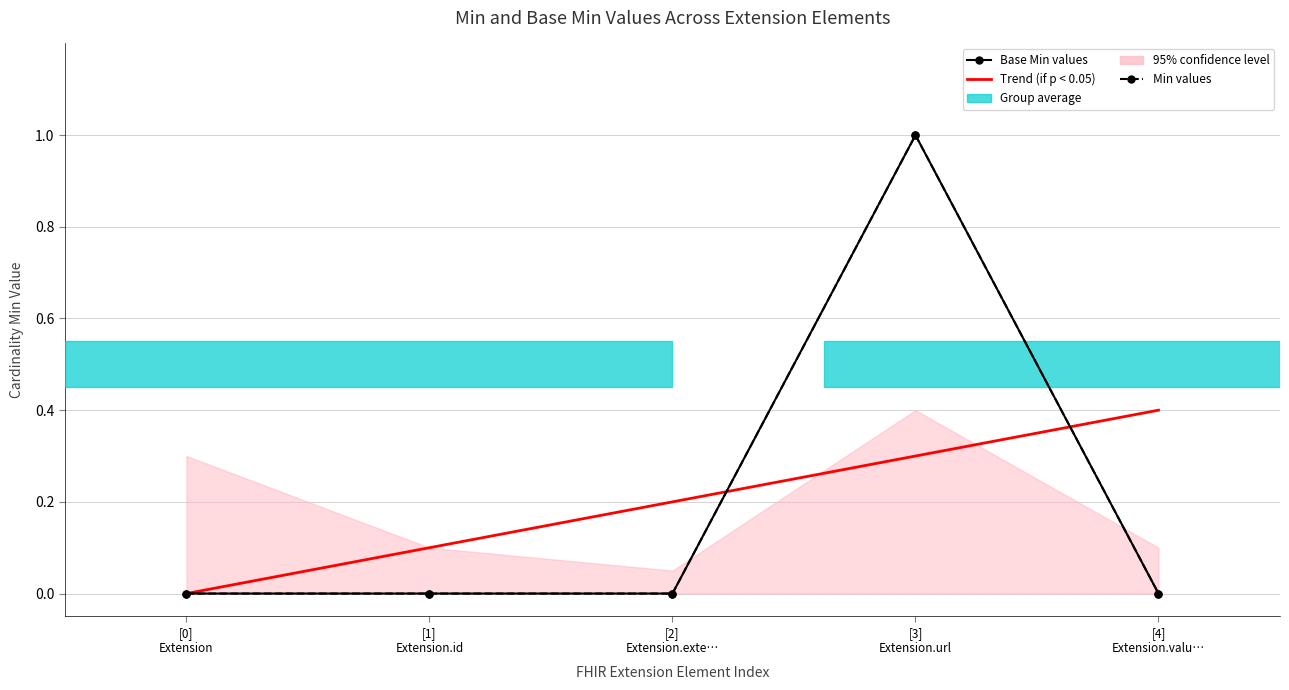

What is the highest value of the Min values series?

1.0